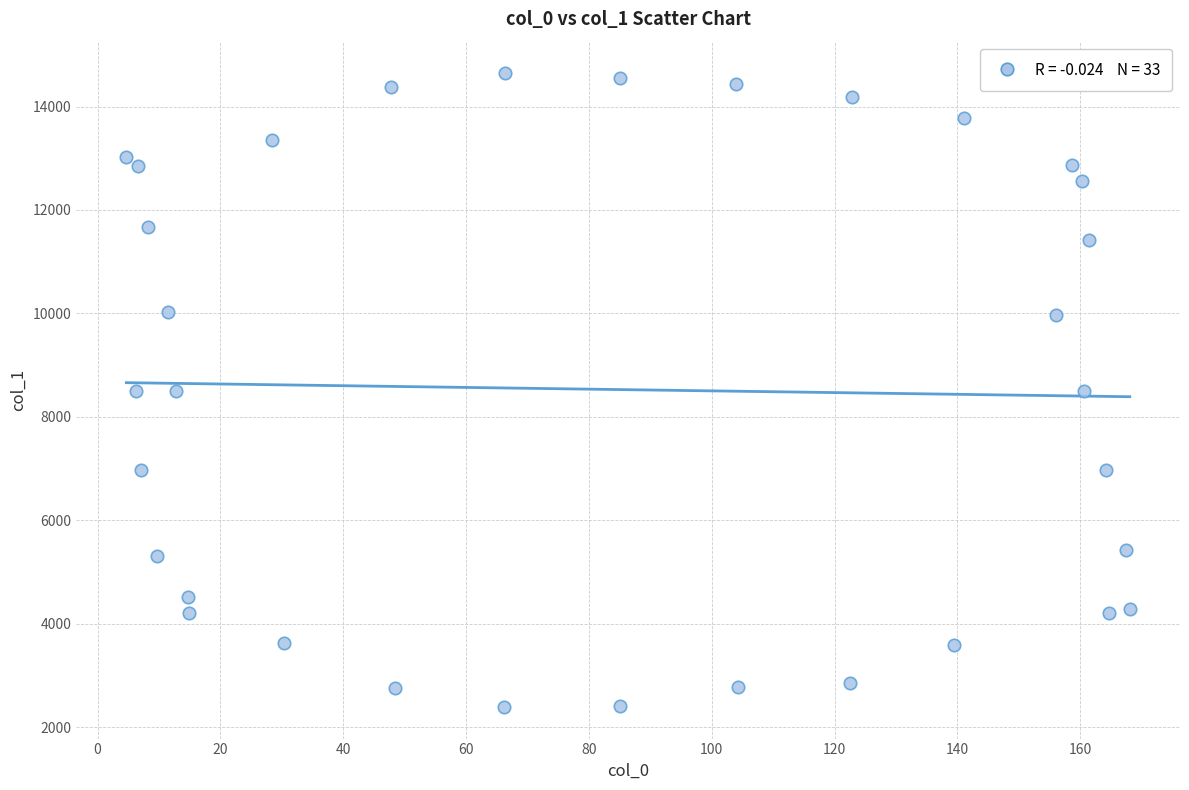

What is the range of X values (max minus min)?

163.4